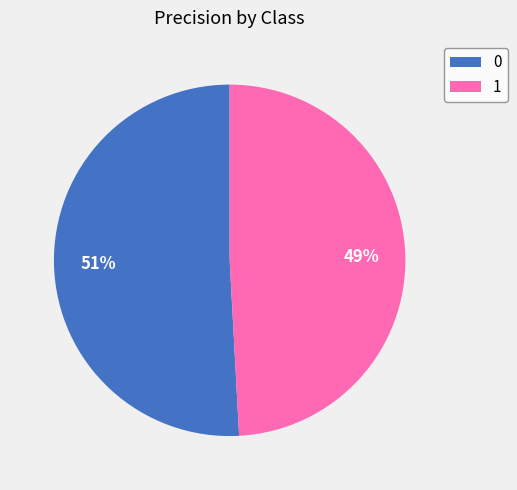

To the nearest percent, what portion does 1 represent?

49%